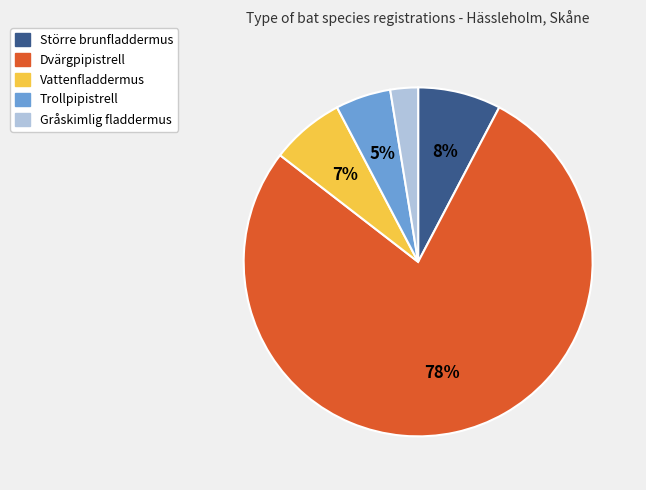

Which category has the biggest portion of the pie?

Dvärgpipistrell